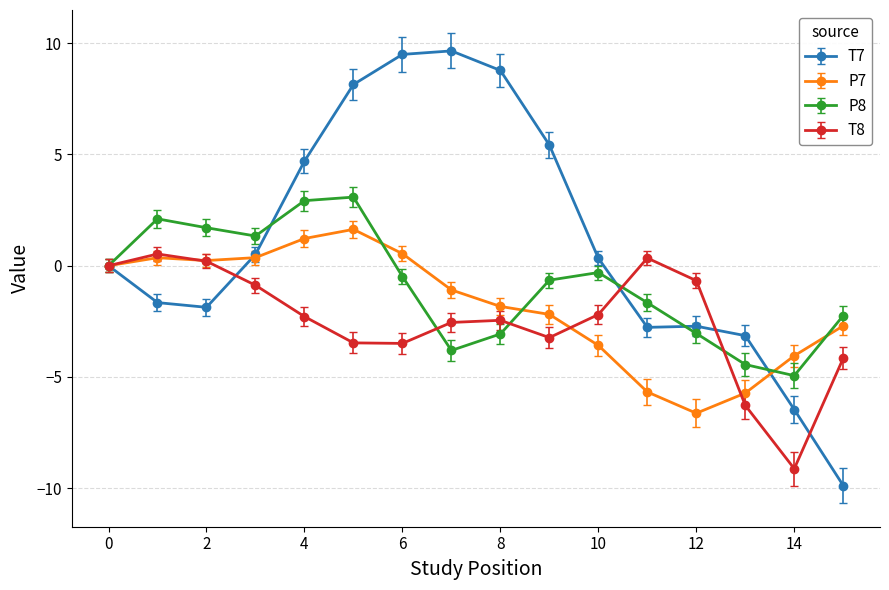

Which series has the largest total across all categories?

T7